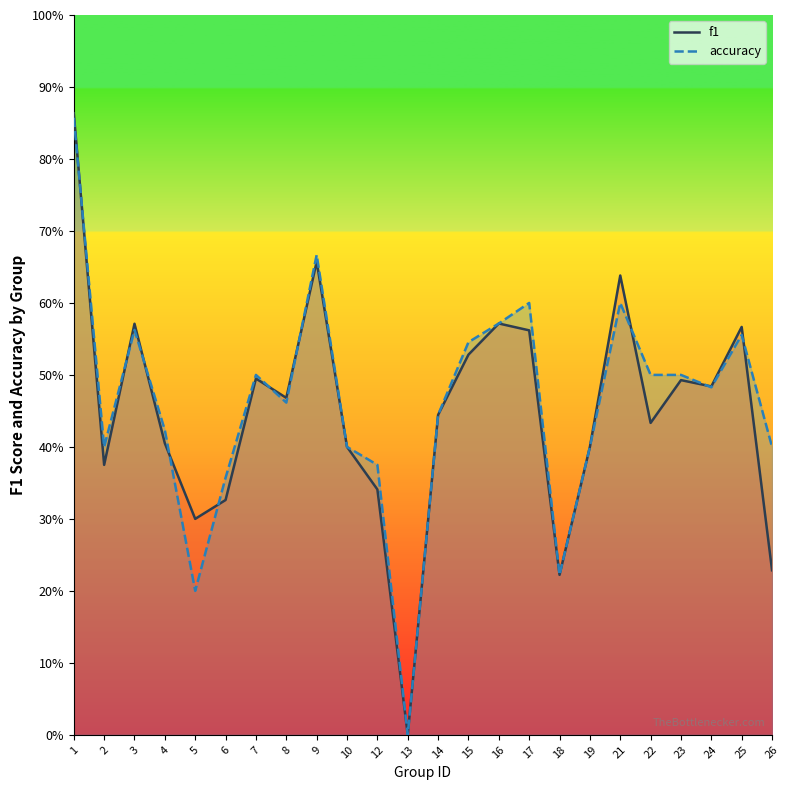

Reading left to right, transcribe all the data shown in this chart.

f1: 1=0.9	2=0.4	3=0.6	4=0.4	5=0.3	6=0.3	7=0.5	8=0.5	9=0.7	10=0.4	12=0.3	13=0.0	14=0.4	15=0.5	16=0.6	17=0.6	18=0.2	19=0.4	21=0.6	22=0.4	23=0.5	24=0.5	25=0.6	26=0.2
accuracy: 1=0.9	2=0.4	3=0.6	4=0.4	5=0.2	6=0.4	7=0.5	8=0.5	9=0.7	10=0.4	12=0.4	13=0.0	14=0.4	15=0.5	16=0.6	17=0.6	18=0.2	19=0.4	21=0.6	22=0.5	23=0.5	24=0.5	25=0.6	26=0.4